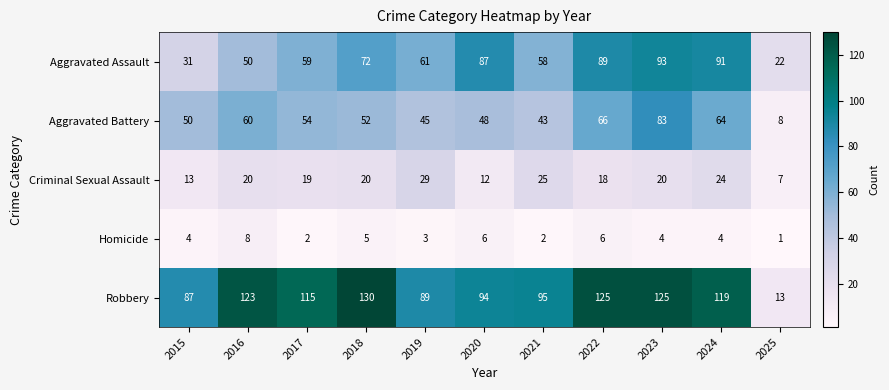

Which category has the lowest value across all series?

2025